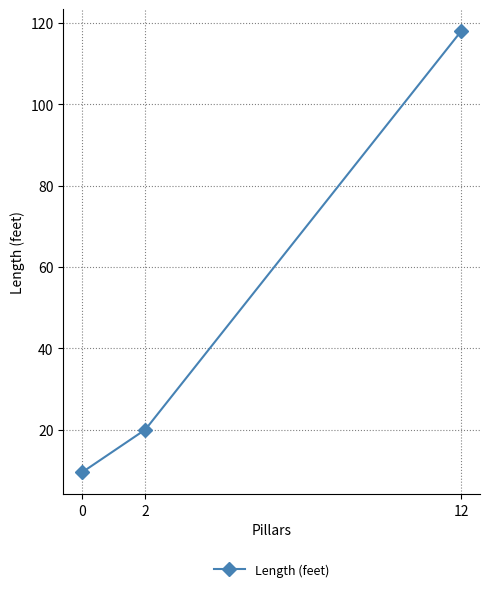

Reading left to right, extract all data points from this chart.

9.5	20.0	118.0